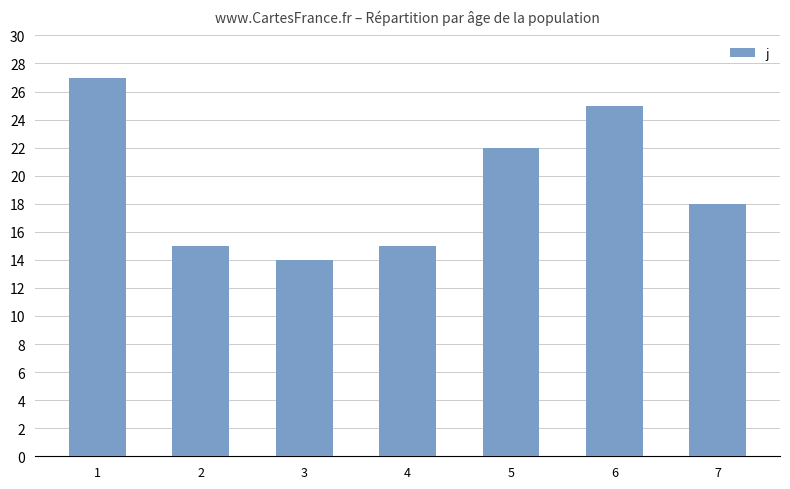

Reading right to left, transcribe all the data shown in this chart.

7=18	6=25	5=22	4=15	3=14	2=15	1=27